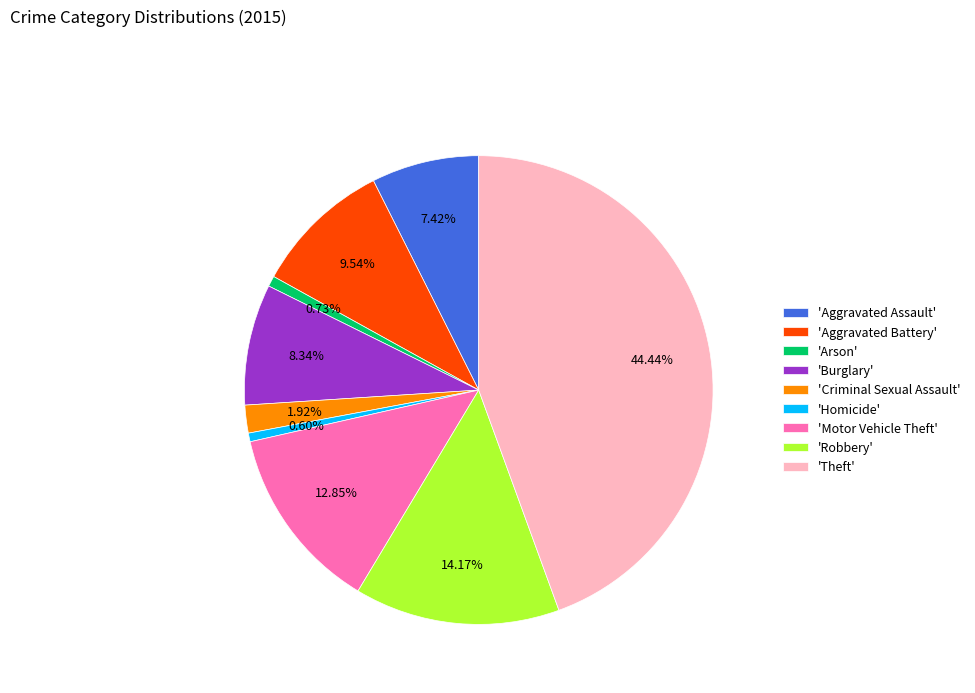

Is there any slice that represents more than half of the pie?

No